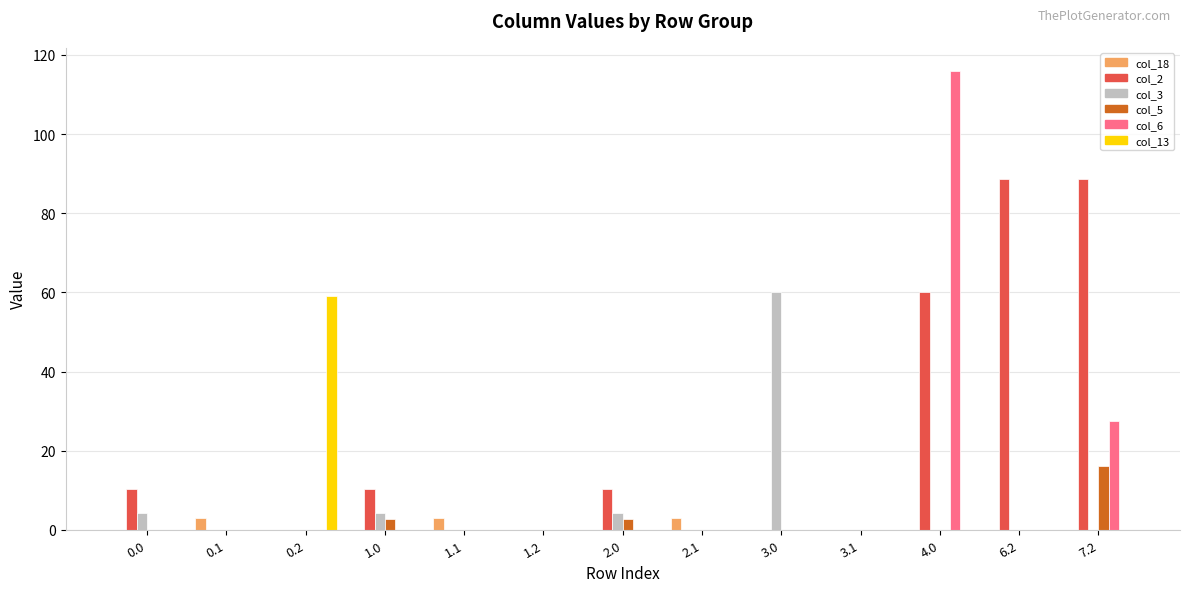

What is the sum of all col_18 values?

8.9